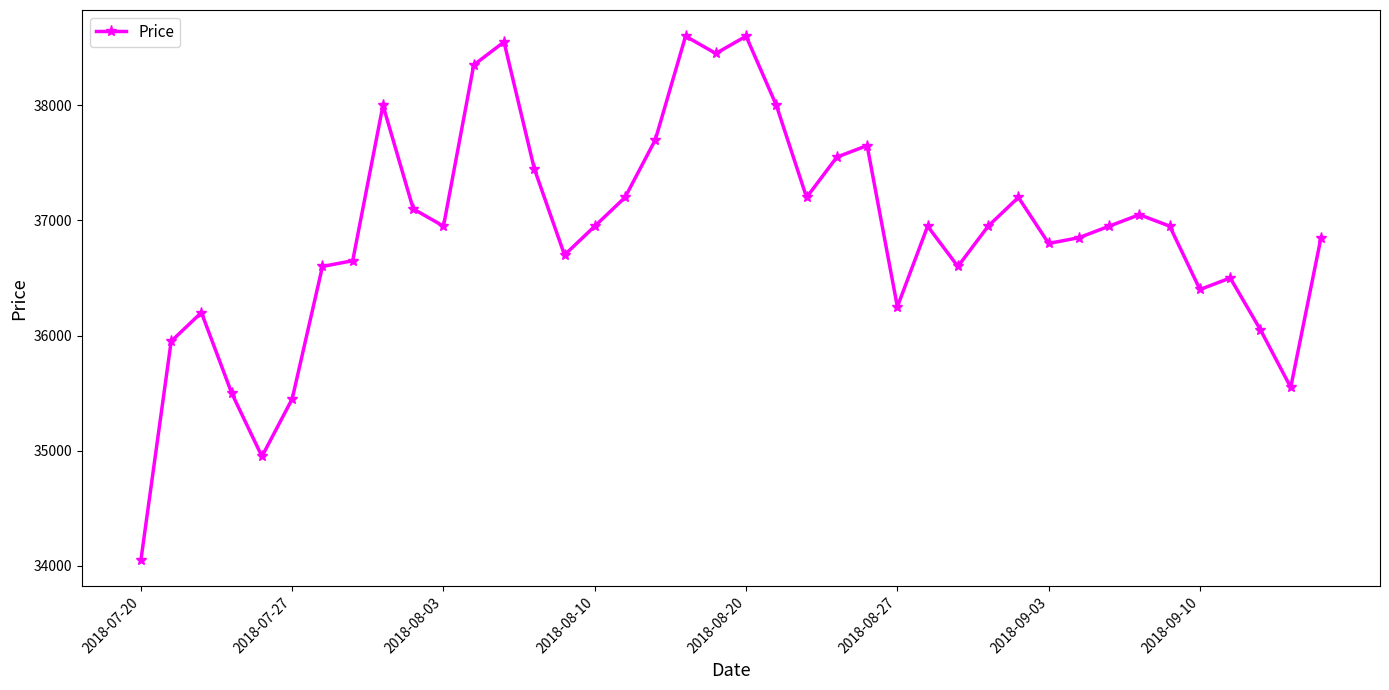

True or false: there are more than 1 points higher than both neighbors.

True